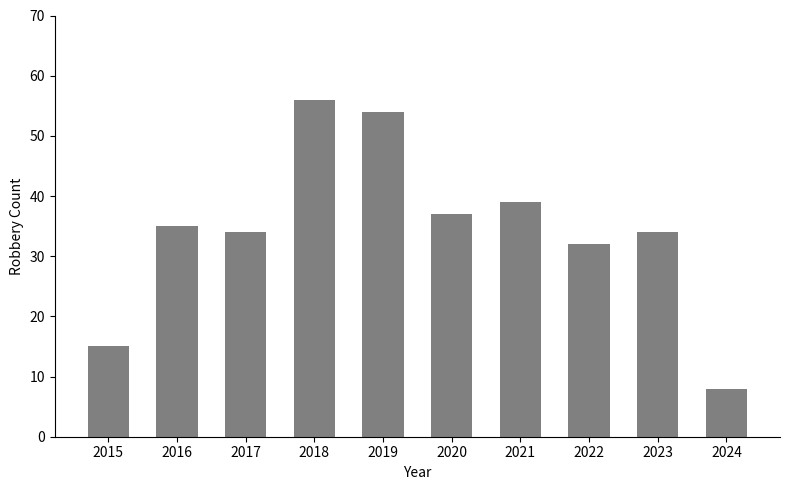

What is the change in value from 2021 to 2023?

-5